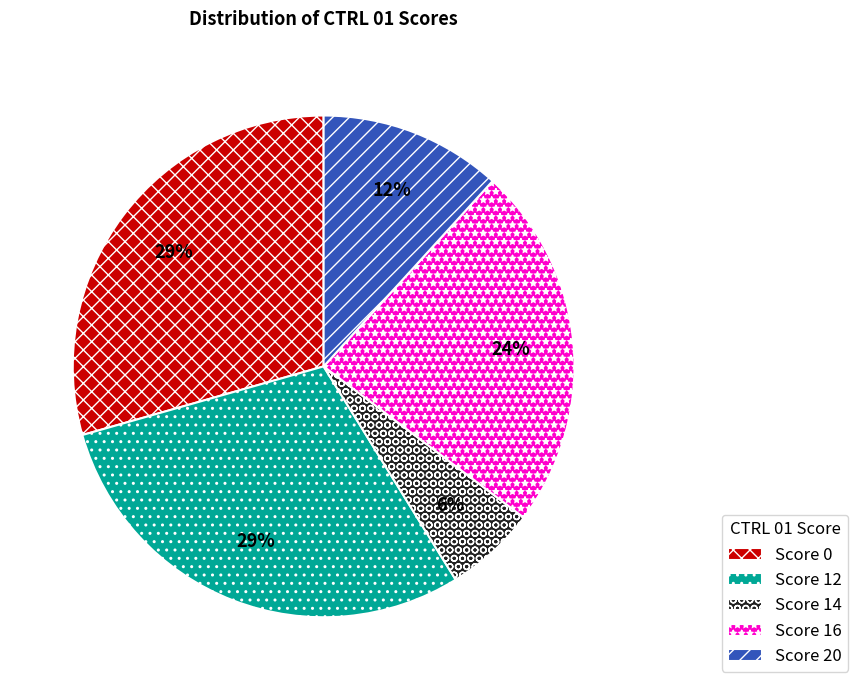

Which slice is the smallest?

Score 14